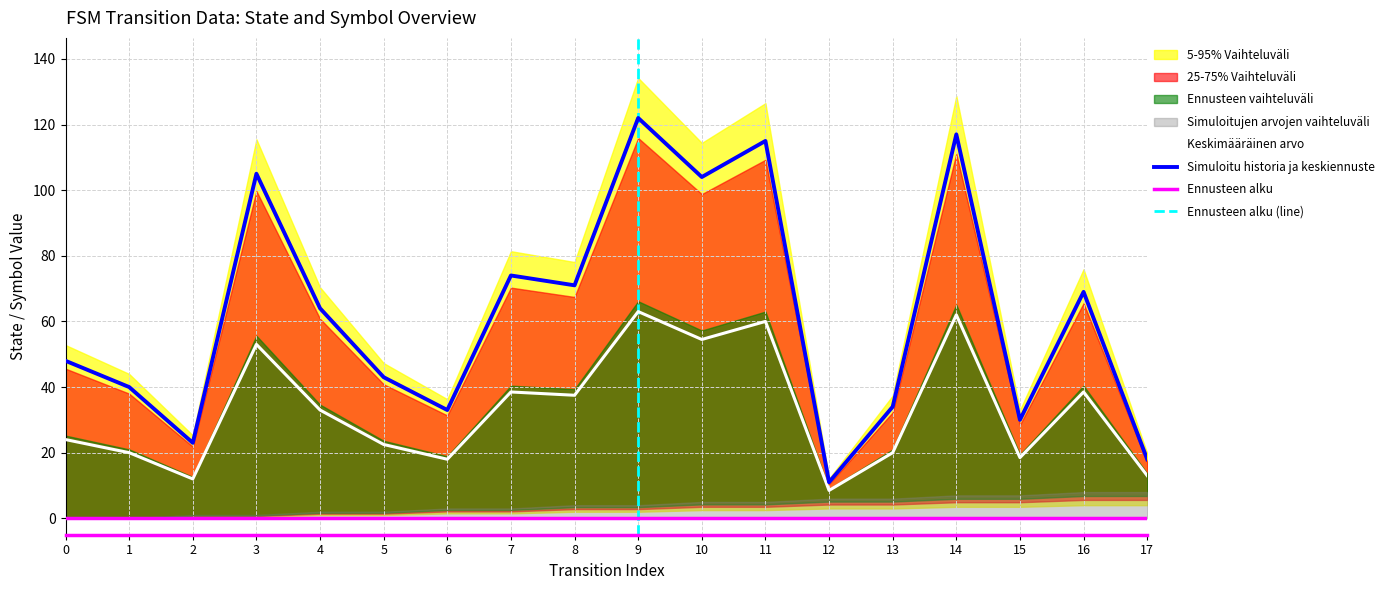

What value does the output_symbol series have at 4?

1